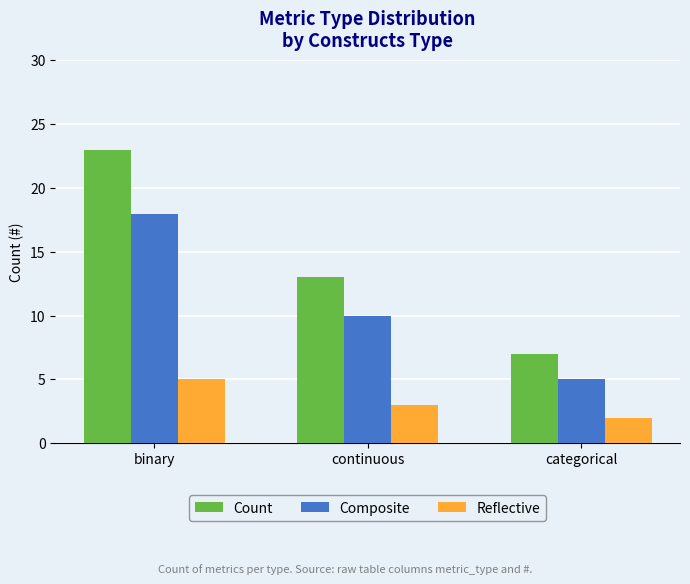

What is the sum of all Count values?

43